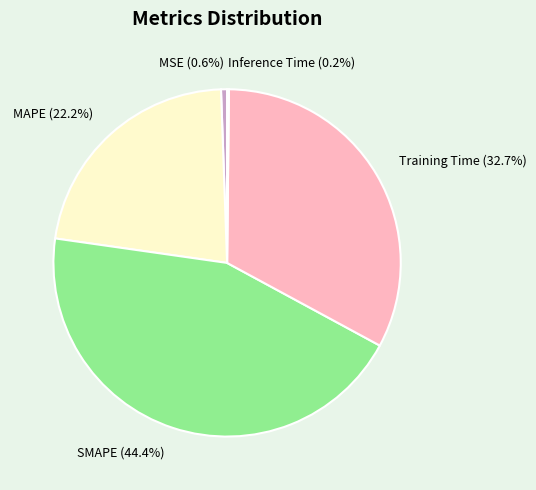

To the nearest percent, what is the average slice percentage?

20%